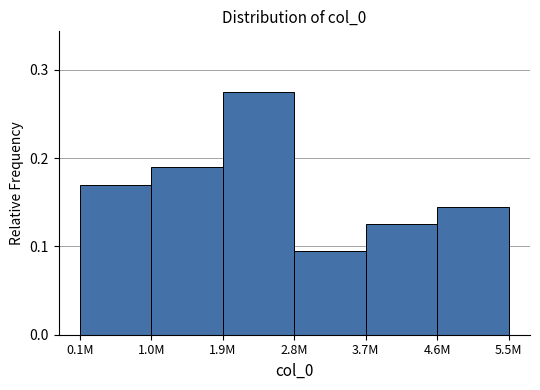

At which label is the value closest to 0?

2.8M